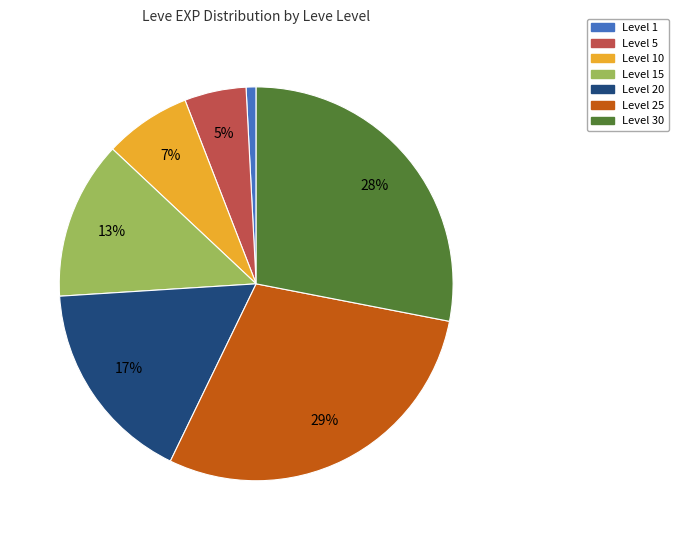

How many slices are in this pie chart?

7